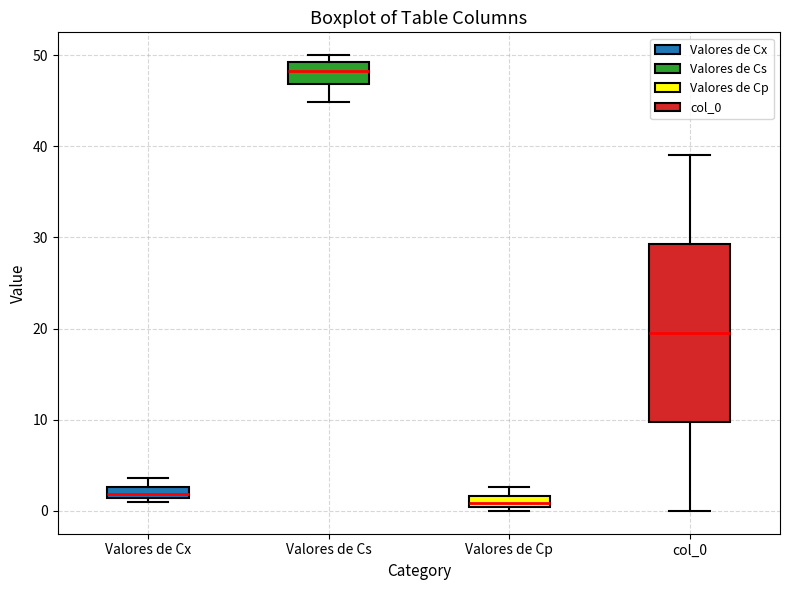

Which box has the highest median line?

Valores de Cs